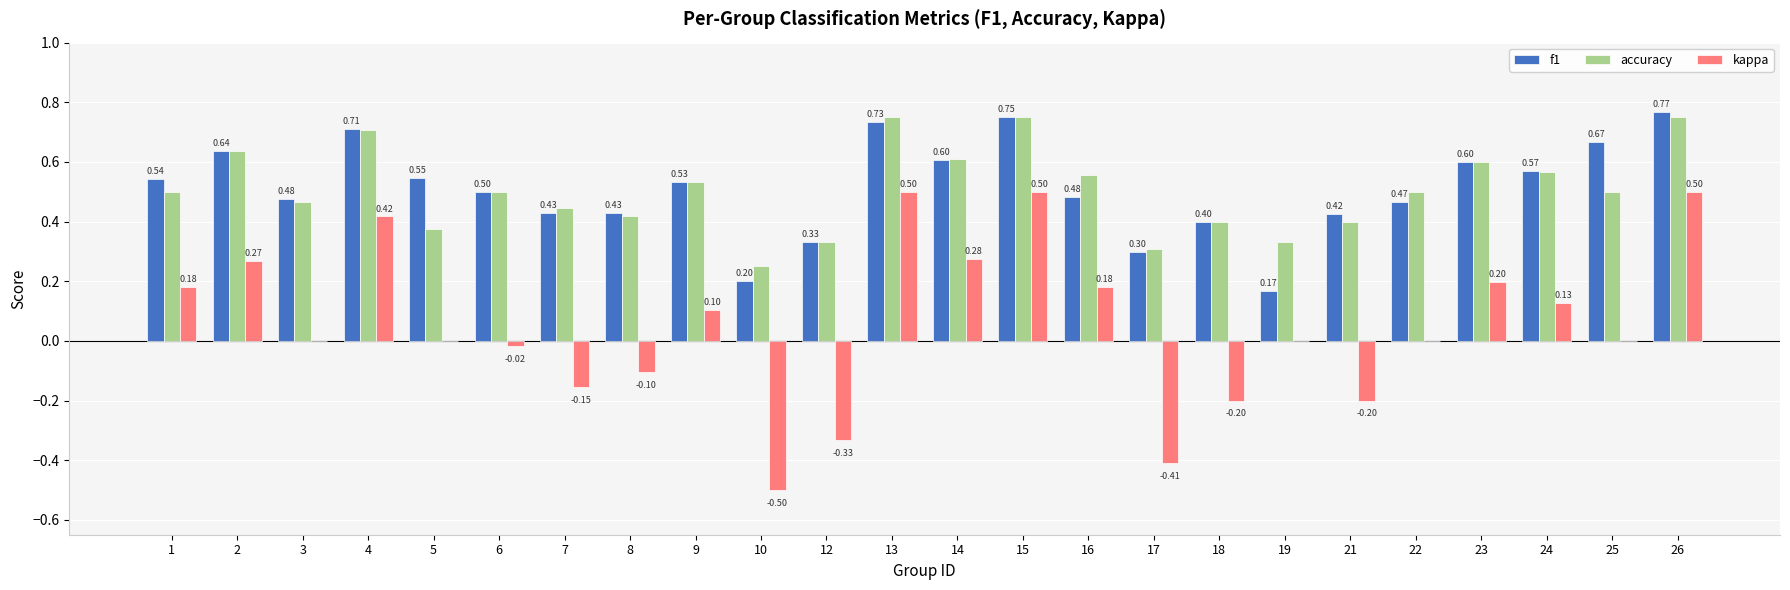

What are all the series names shown in the legend?

f1, accuracy, kappa